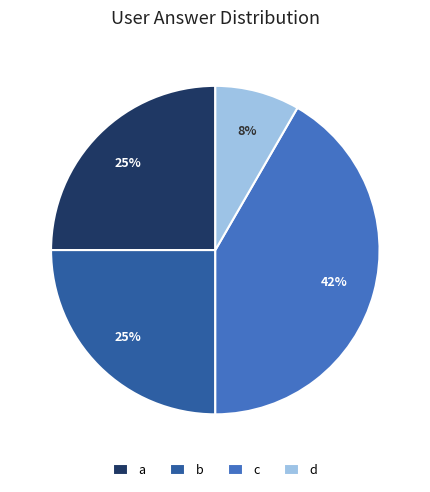

Between d and a, which is larger?

a